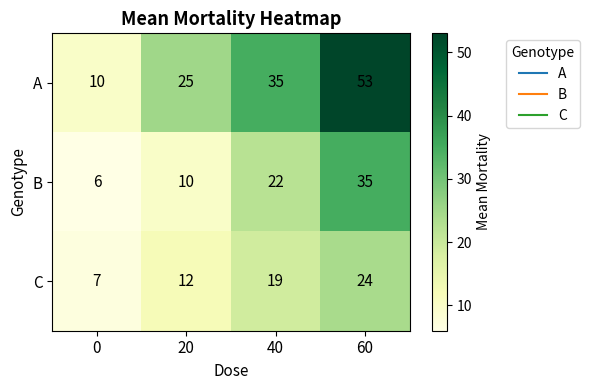

What is the total value across all series at 40?

76